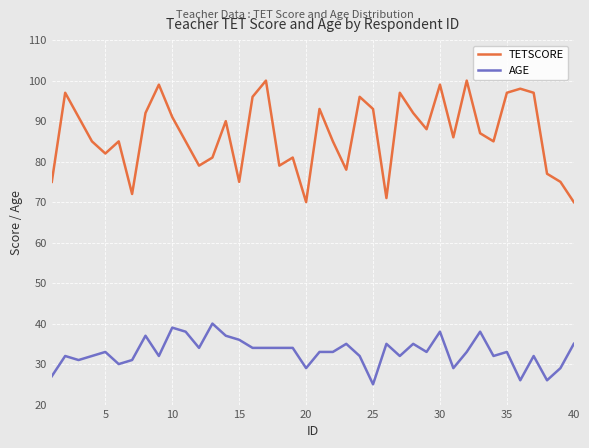

At how many categories does at least one series exceed 40?

40